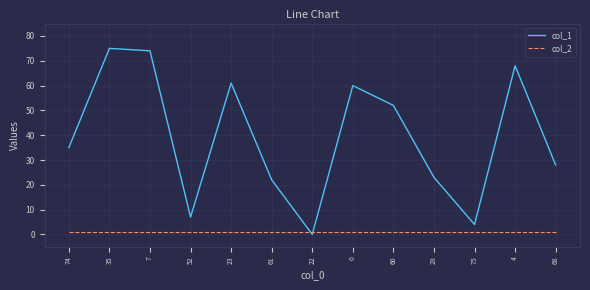

Rank the series by their average value, from lowest to highest.

col_2, col_1